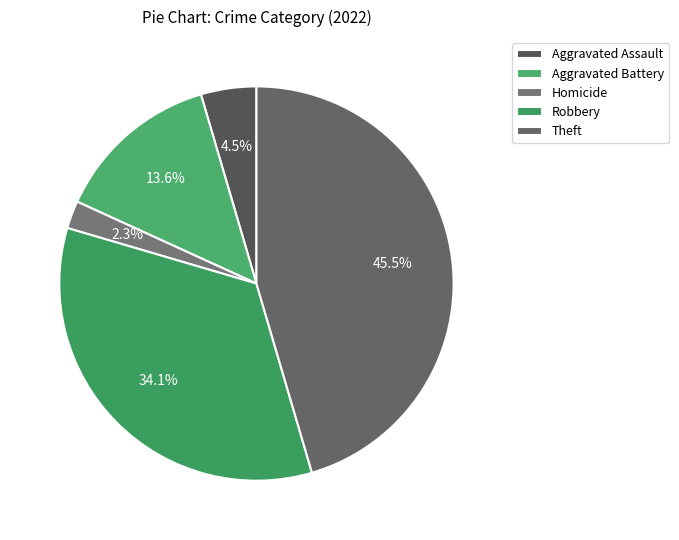

Count the number of slices in the pie.

5